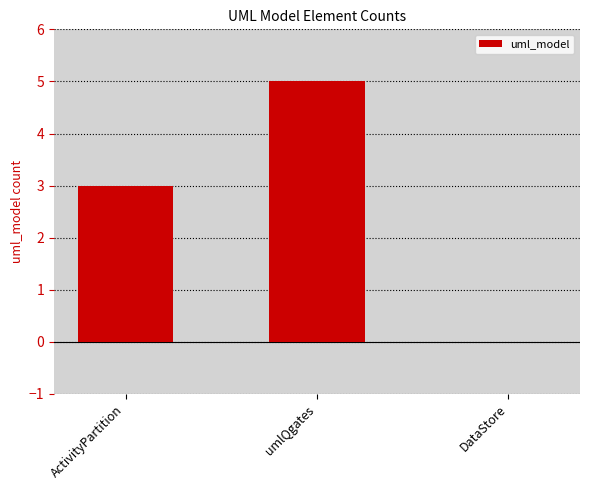

The chart shows a value of 0 at DataStore. True or false?

True